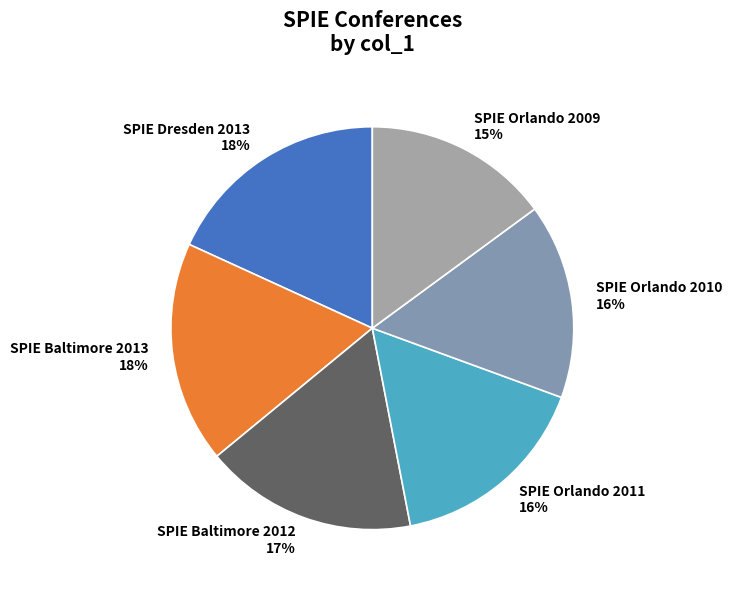

How many slices are in this pie chart?

6